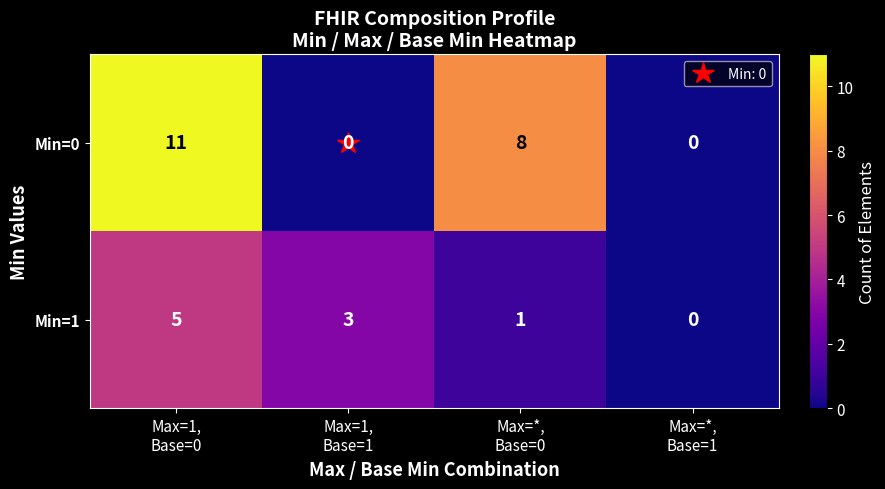

Which series has the largest total across all categories?

Min=0